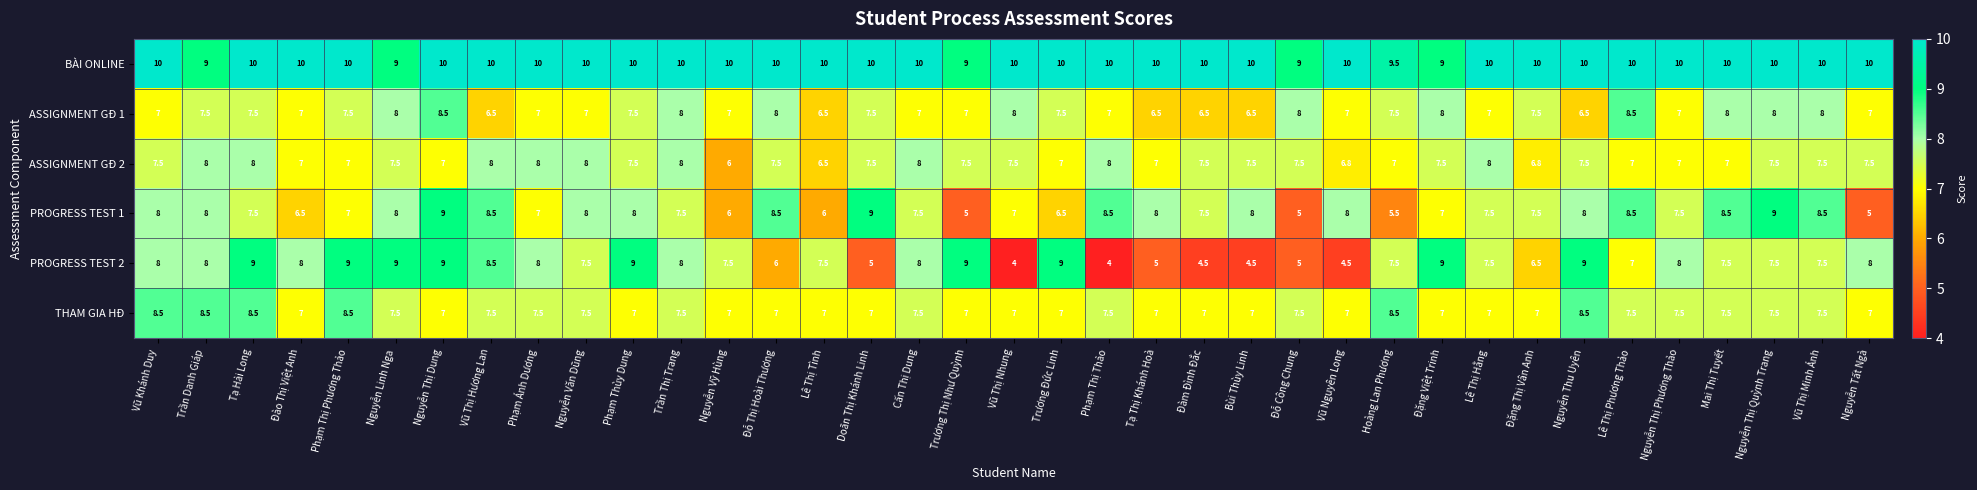

The value of ASSIGNMENT GĐ 1 at Nguyễn Văn Dũng is 7.0. True or false?

True